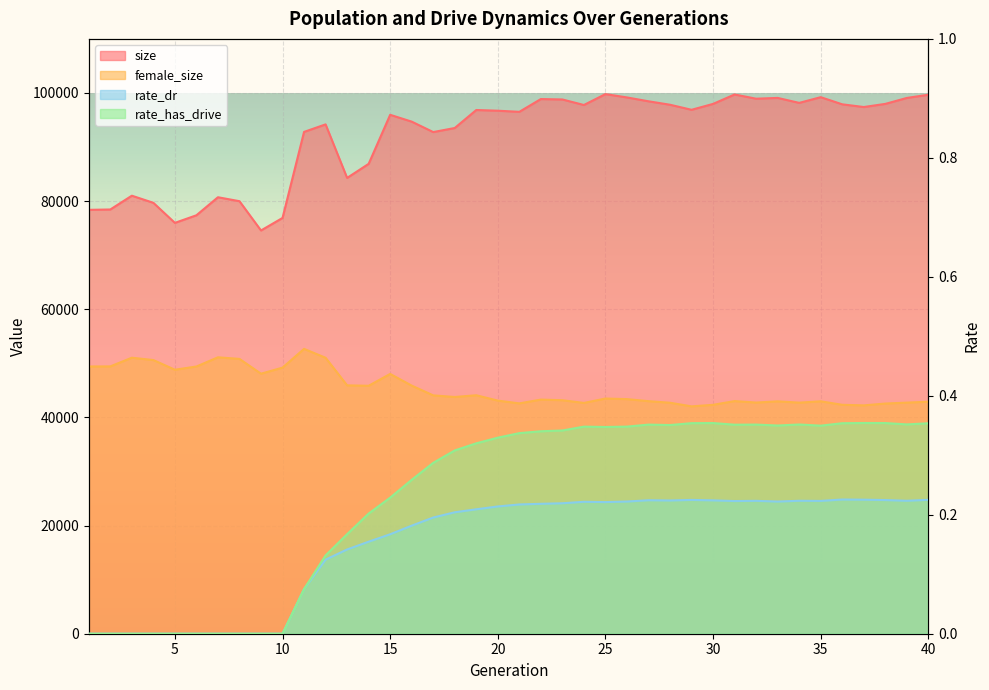

List the labels in order of rate_dr value, largest first.

36, 37, 40, 29, 38, 27, 30, 28, 34, 39, 32, 35, 31, 26, 33, 24, 25, 23, 22, 21, 20, 19, 18, 17, 16, 15, 14, 13, 12, 11, 1, 2, 3, 4, 5, 6, 7, 8, 9, 10